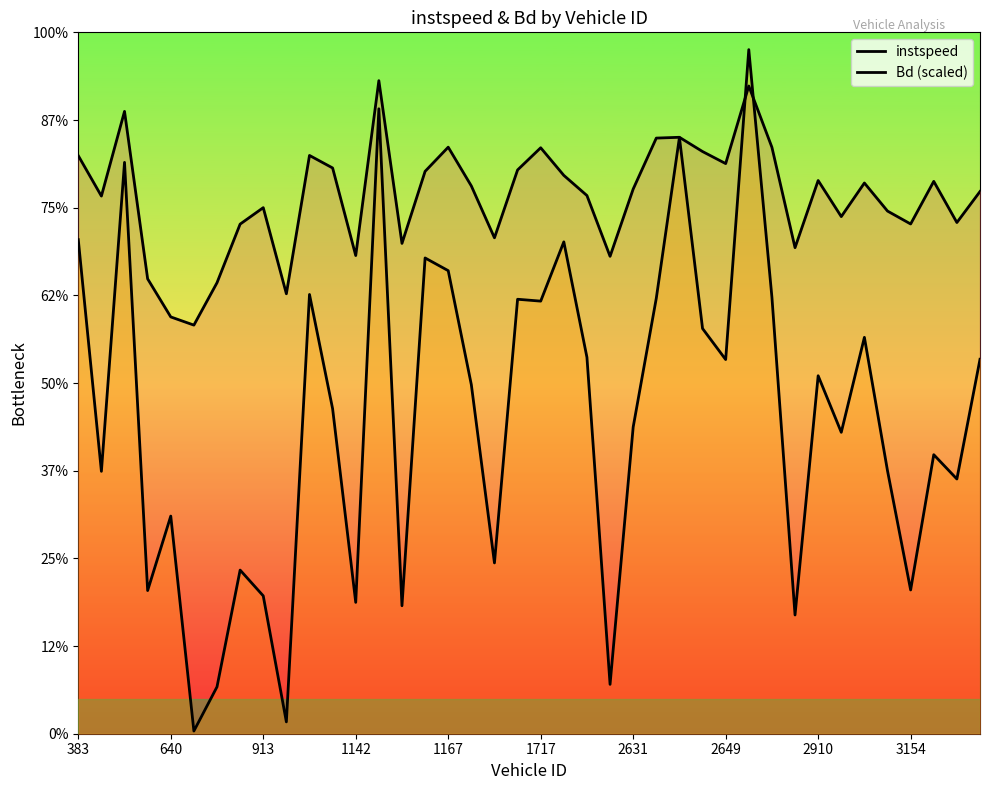

The Bd (scaled) series shows 3.1 at 913. True or false?

True